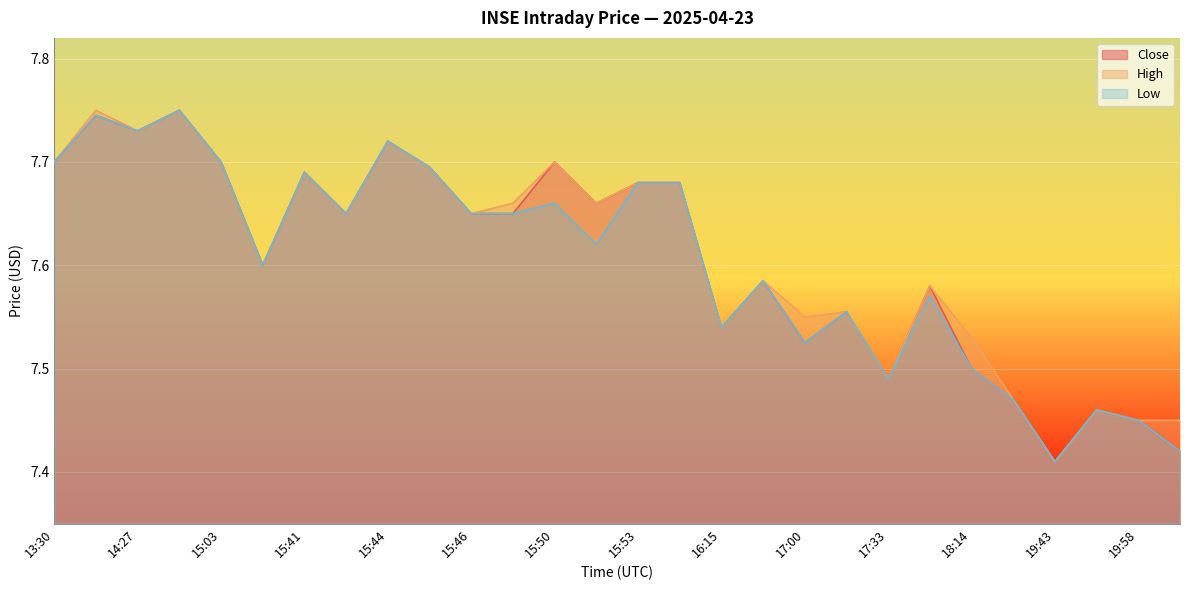

True or false: Low and High intersect in this chart.

False